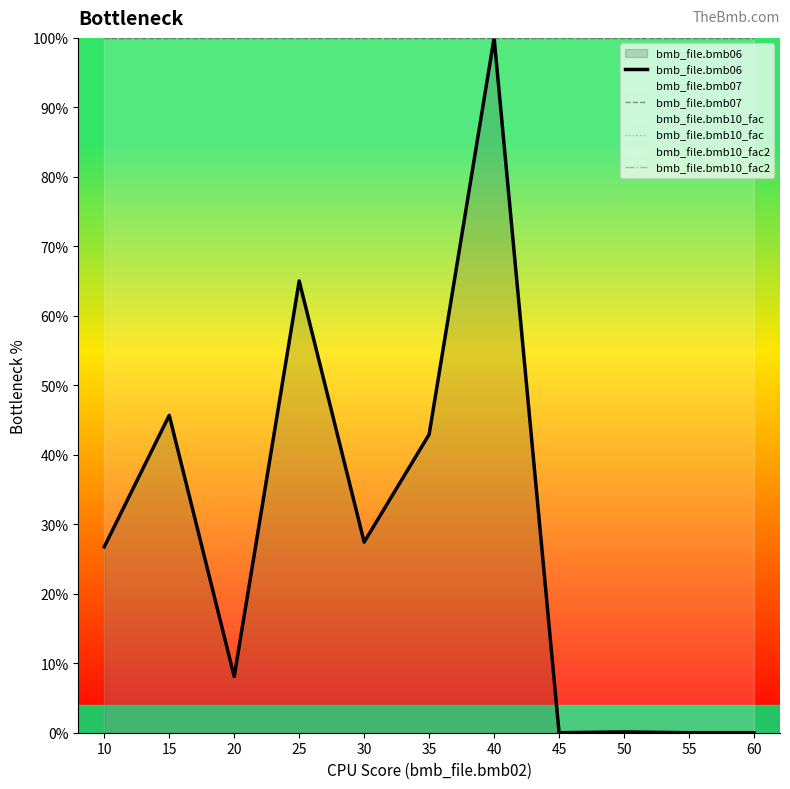

What is the sum of all bmb_file.bmb06 values?

316.0